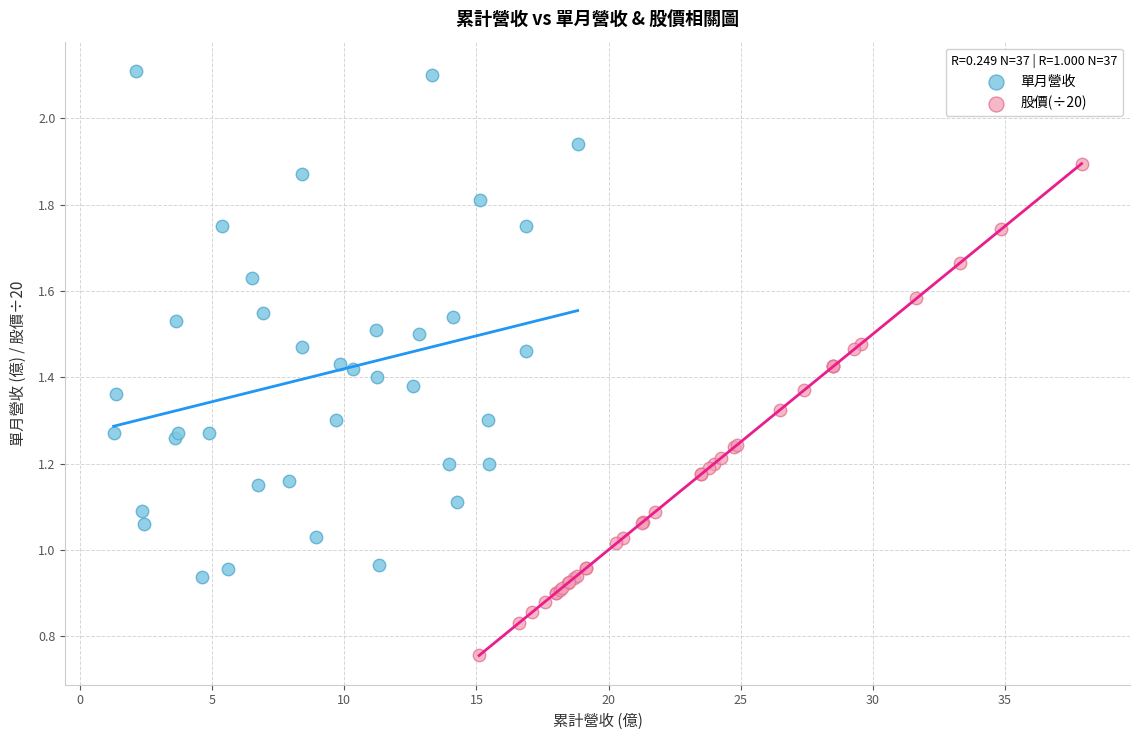

What are all the series names shown in the legend?

單月營收, 股價(÷20)